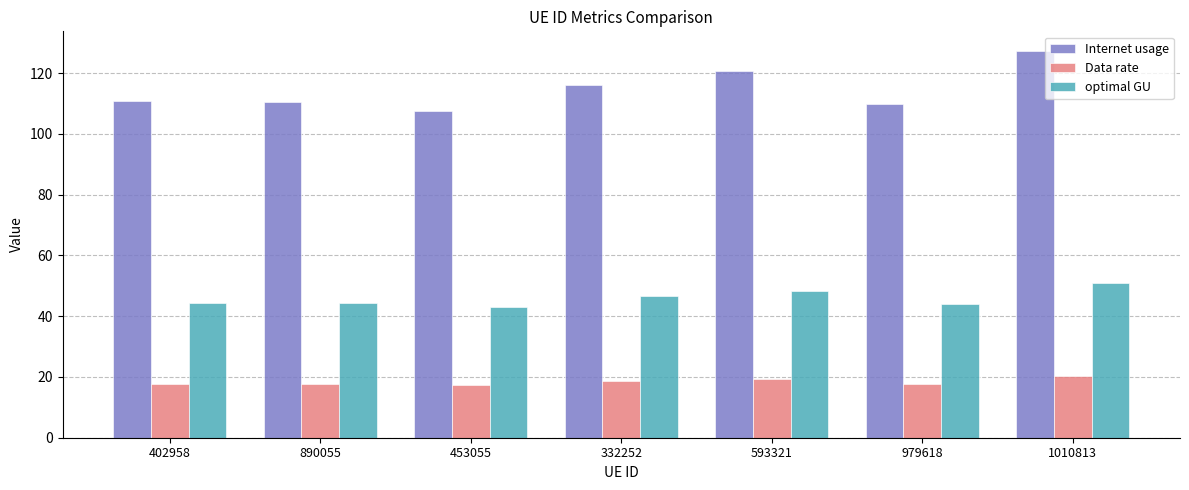

Is the value of Internet usage at 979618 greater than the value of Data rate at 1010813?

Yes